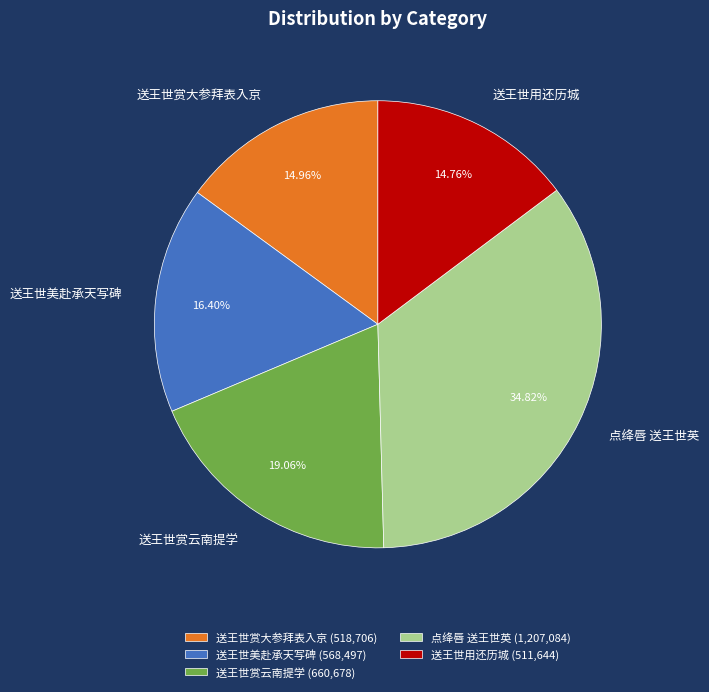

Combined, do 点绛唇 送王世英 and 送王世赏云南提学 account for over 50%?

Yes